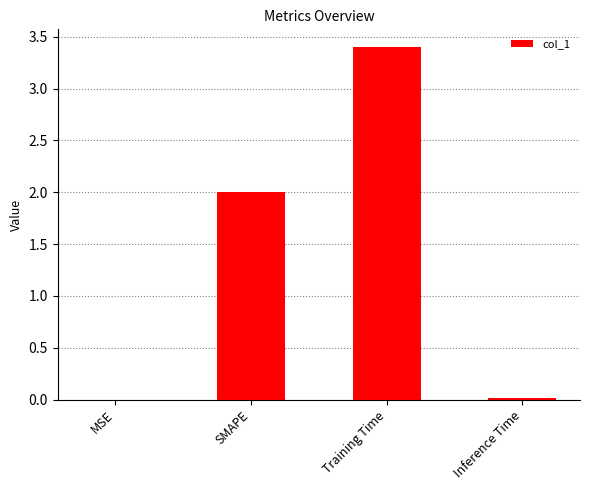

Count the number of data series in this chart.

1